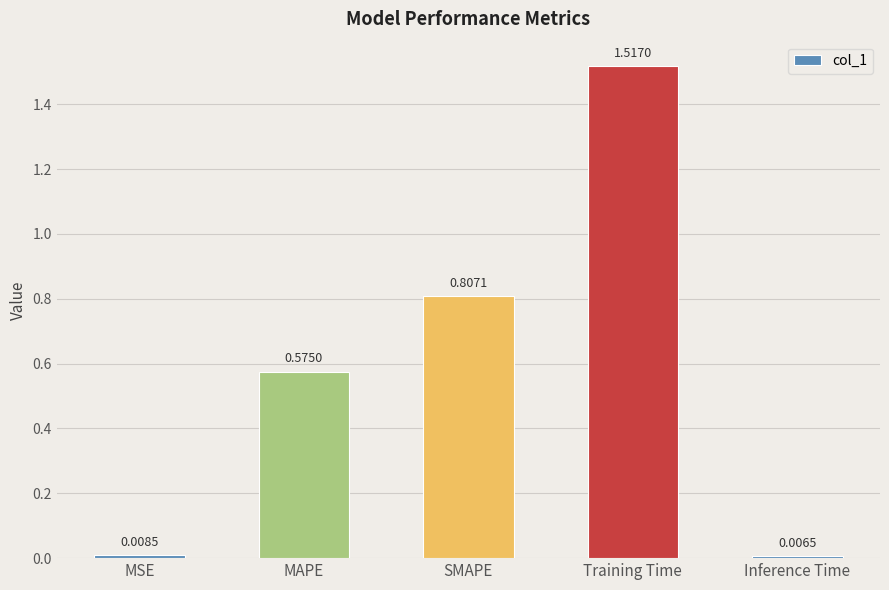

What position from the right is Training Time?

2